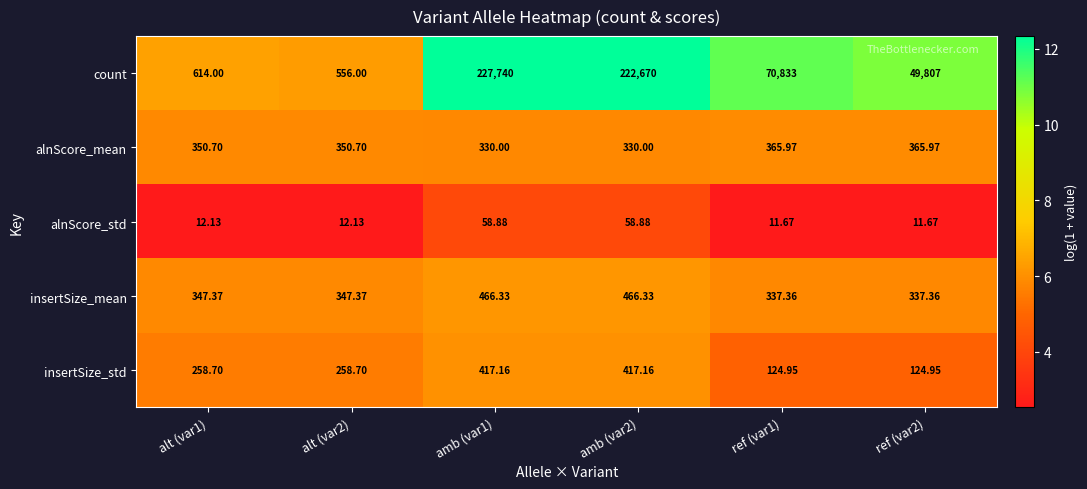

Is the value of count at ref (var1) greater than the value of insertSize_mean at alt (var1)?

Yes